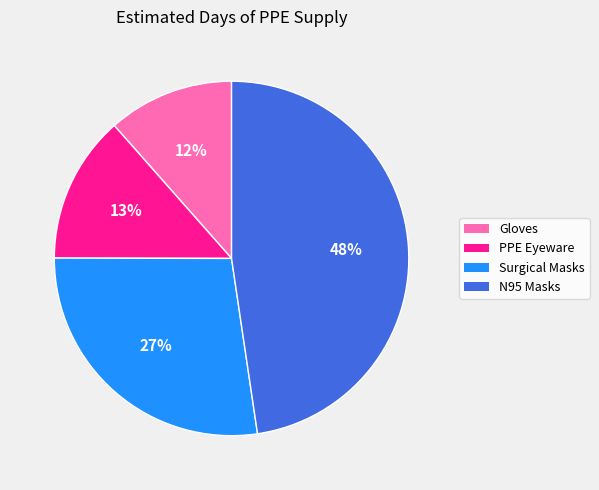

How many segments does this pie chart have?

4